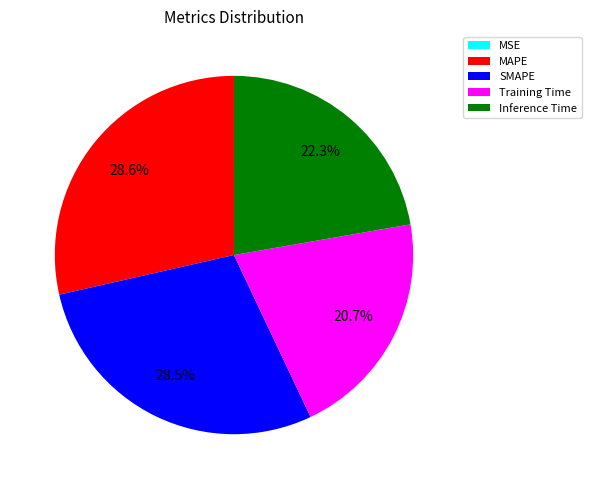

To the nearest percent, what portion does Training Time represent?

21%